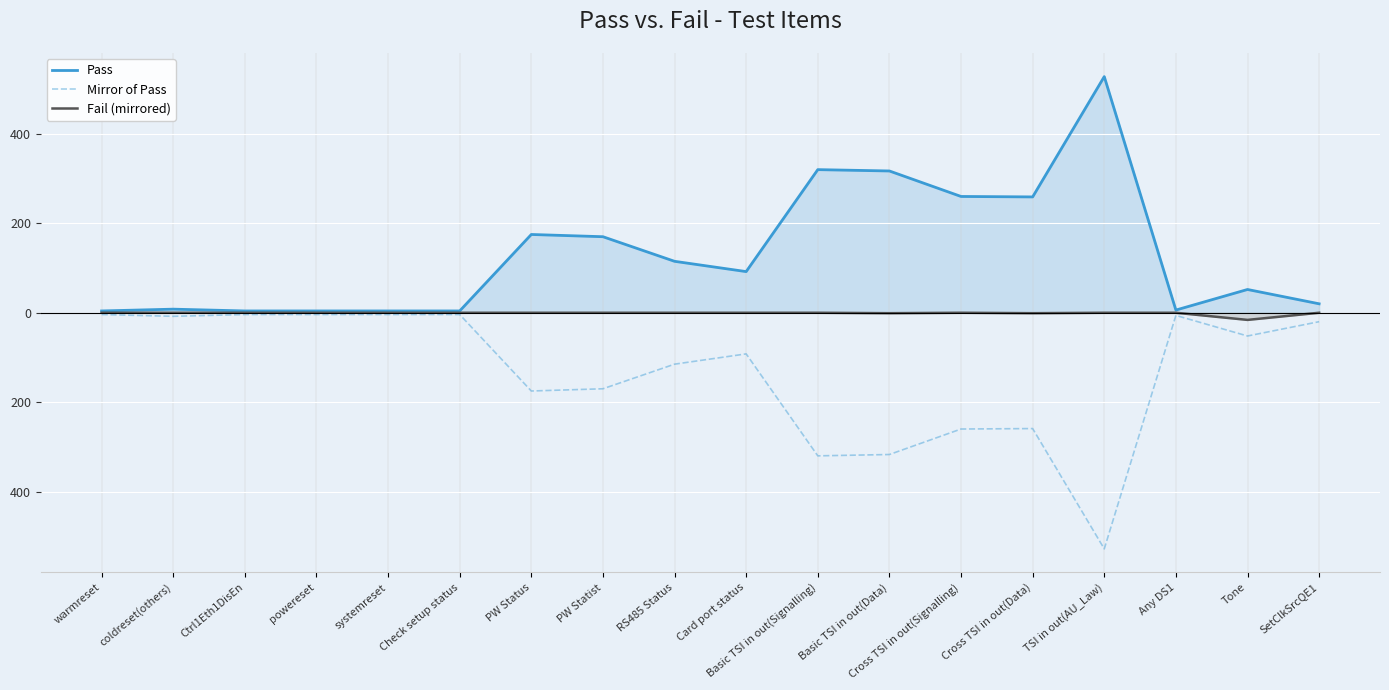

What is the average value of the Pass series?

130